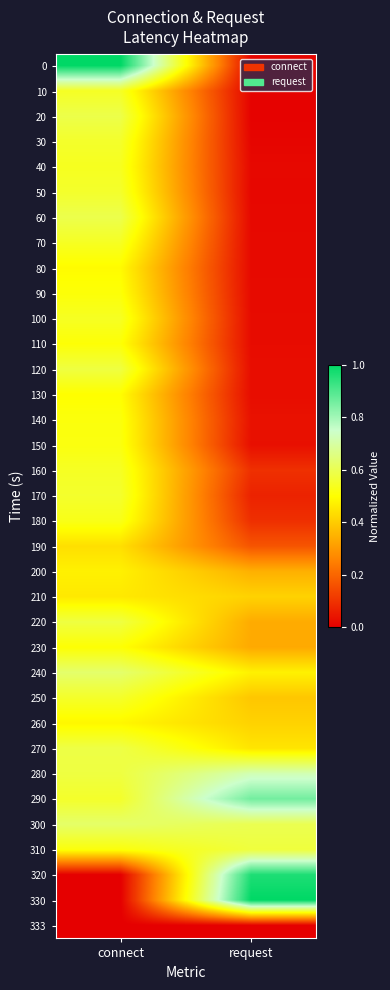

Reading left to right, extract all data points from this chart.

0: connect=1.0	request=0.0
10: connect=0.5	request=0.0
20: connect=0.6	request=0.0
30: connect=0.6	request=0.0
40: connect=0.5	request=0.0
50: connect=0.6	request=0.0
60: connect=0.6	request=0.0
70: connect=0.5	request=0.0
80: connect=0.5	request=0.0
90: connect=0.5	request=0.0
100: connect=0.5	request=0.0
110: connect=0.5	request=0.0
120: connect=0.6	request=0.0
130: connect=0.5	request=0.0
140: connect=0.5	request=0.0
150: connect=0.5	request=0.0
160: connect=0.5	request=0.1
170: connect=0.6	request=0.1
180: connect=0.5	request=0.1
190: connect=0.4	request=0.2
200: connect=0.5	request=0.3
210: connect=0.5	request=0.4
220: connect=0.6	request=0.3
230: connect=0.5	request=0.3
240: connect=0.6	request=0.5
250: connect=0.6	request=0.4
260: connect=0.5	request=0.4
270: connect=0.6	request=0.5
280: connect=0.6	request=0.7
290: connect=0.6	request=0.9
300: connect=0.6	request=0.6
310: connect=0.5	request=0.6
320: connect=0.0	request=1.0
330: connect=0.0	request=1.0
333: connect=0.0	request=0.0